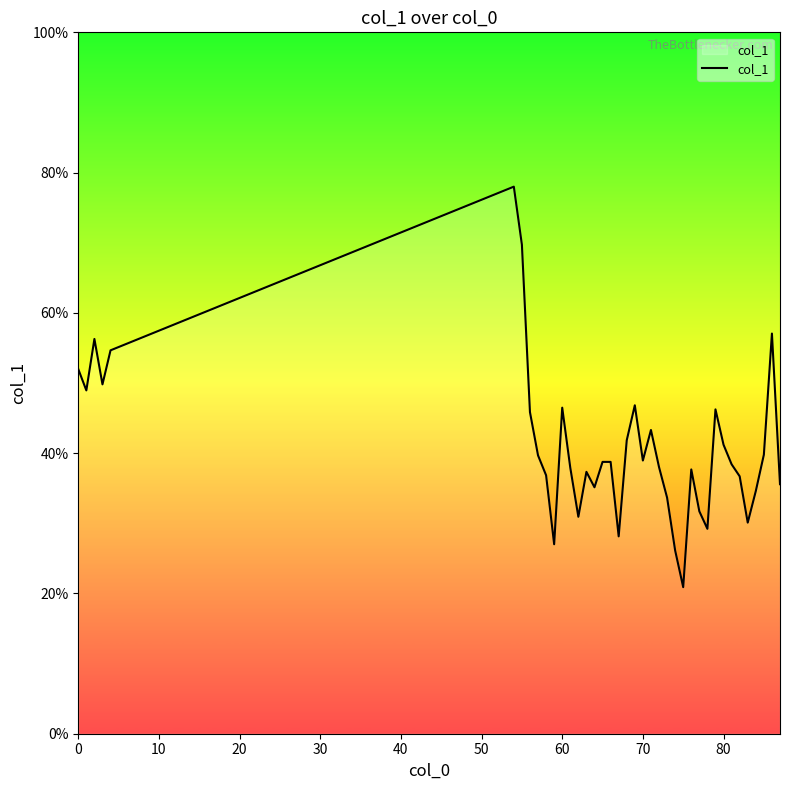

How many points are lower than both their immediate neighbors (excluding endpoints)?

10